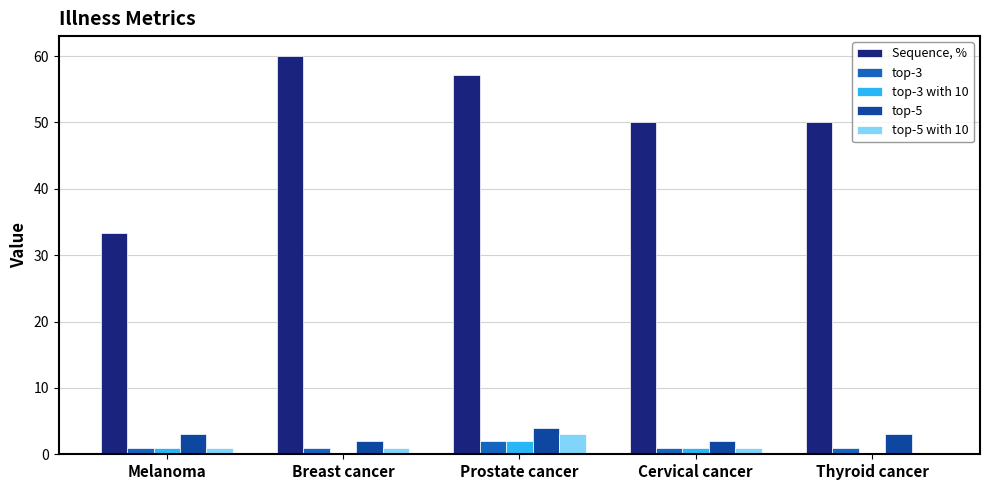

What is the sum of all top-3 with 10 values?

4.0